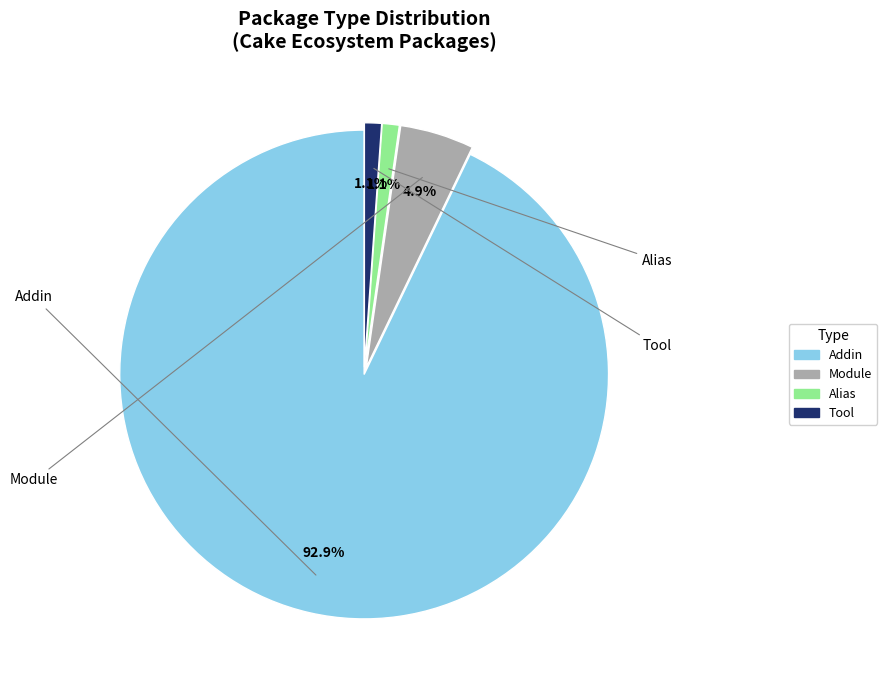

Count the number of slices in the pie.

4